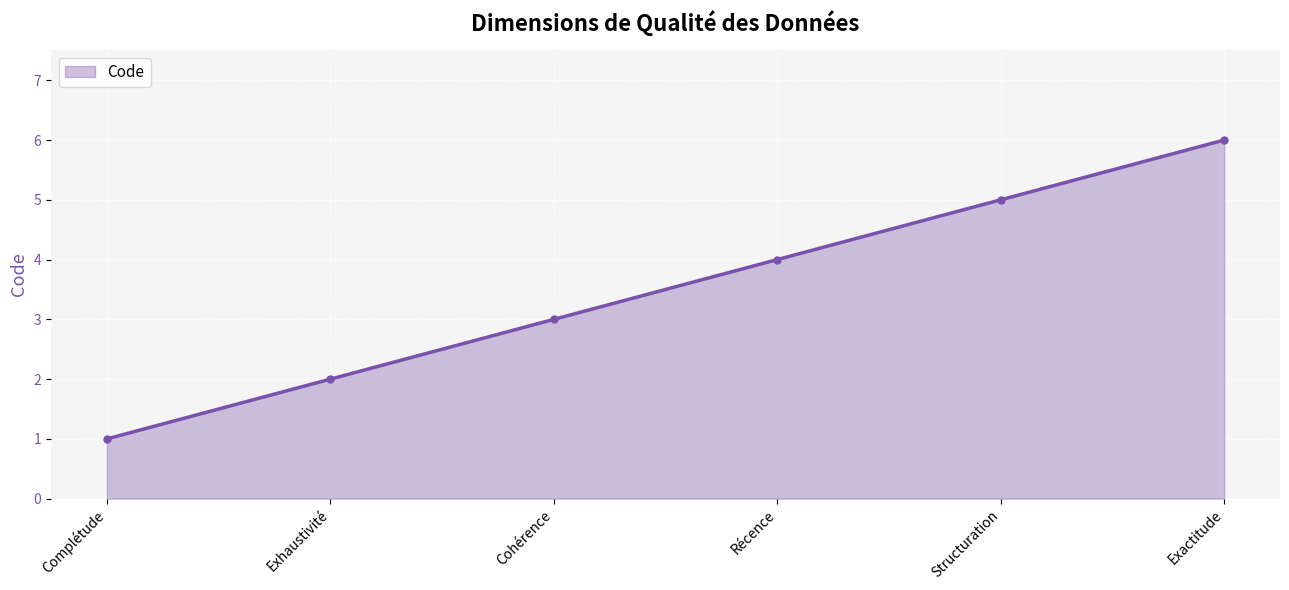

Does the chart have visible grid lines?

Yes